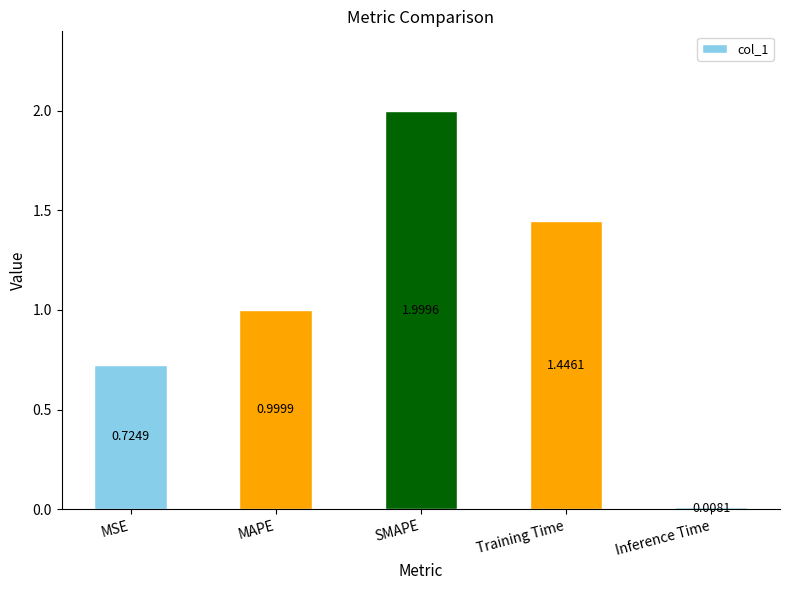

What is the change in value from MAPE to SMAPE?

+1.0